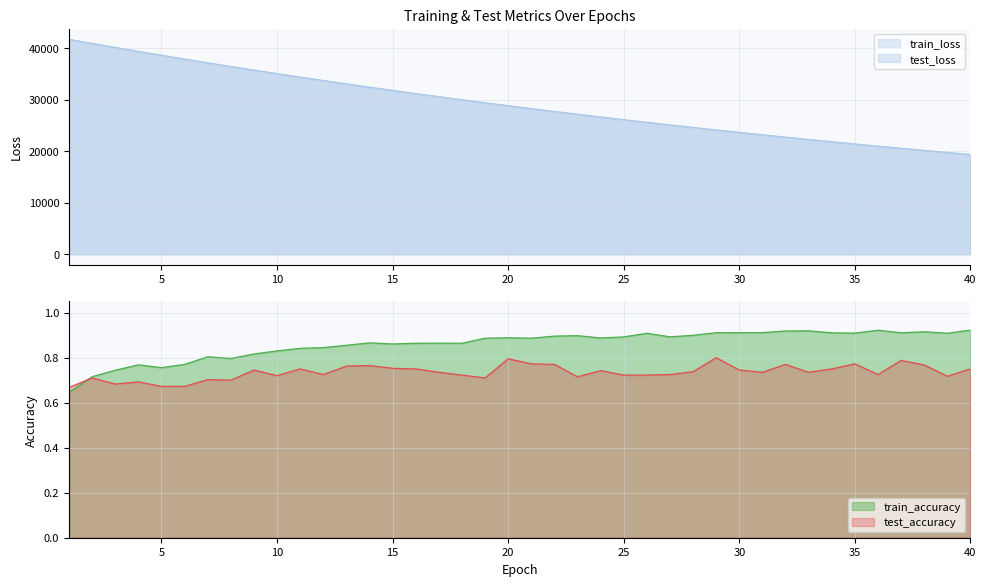

What is the difference between the second highest and minimum values in the test_accuracy series?

0.1